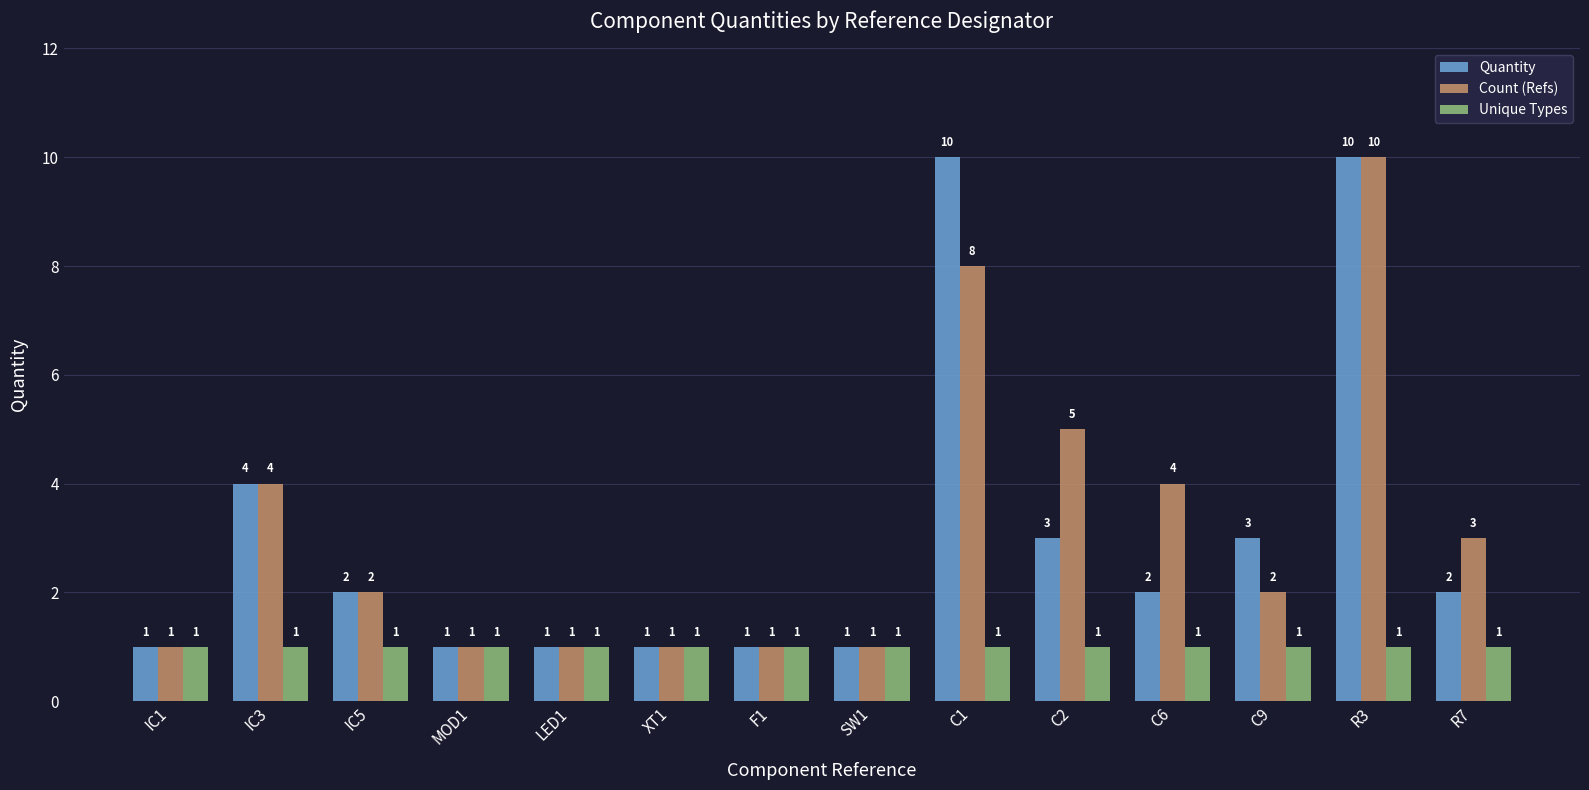

At C6, list the series in order from largest to smallest.

Count (Refs), Quantity, Unique Types